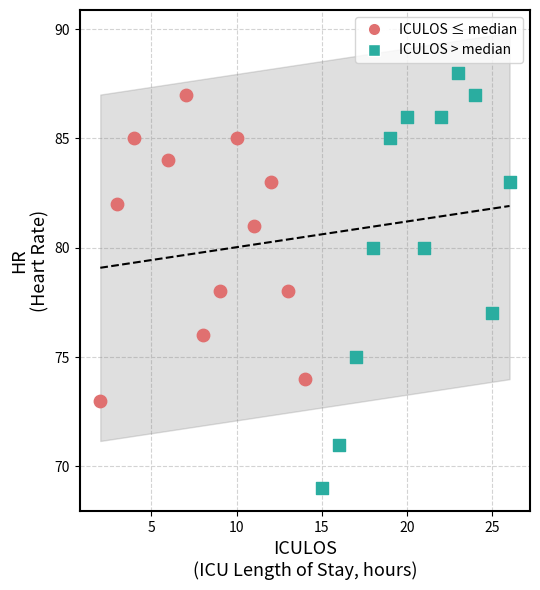

Which series reaches the minimum Y coordinate?

ICULOS > median